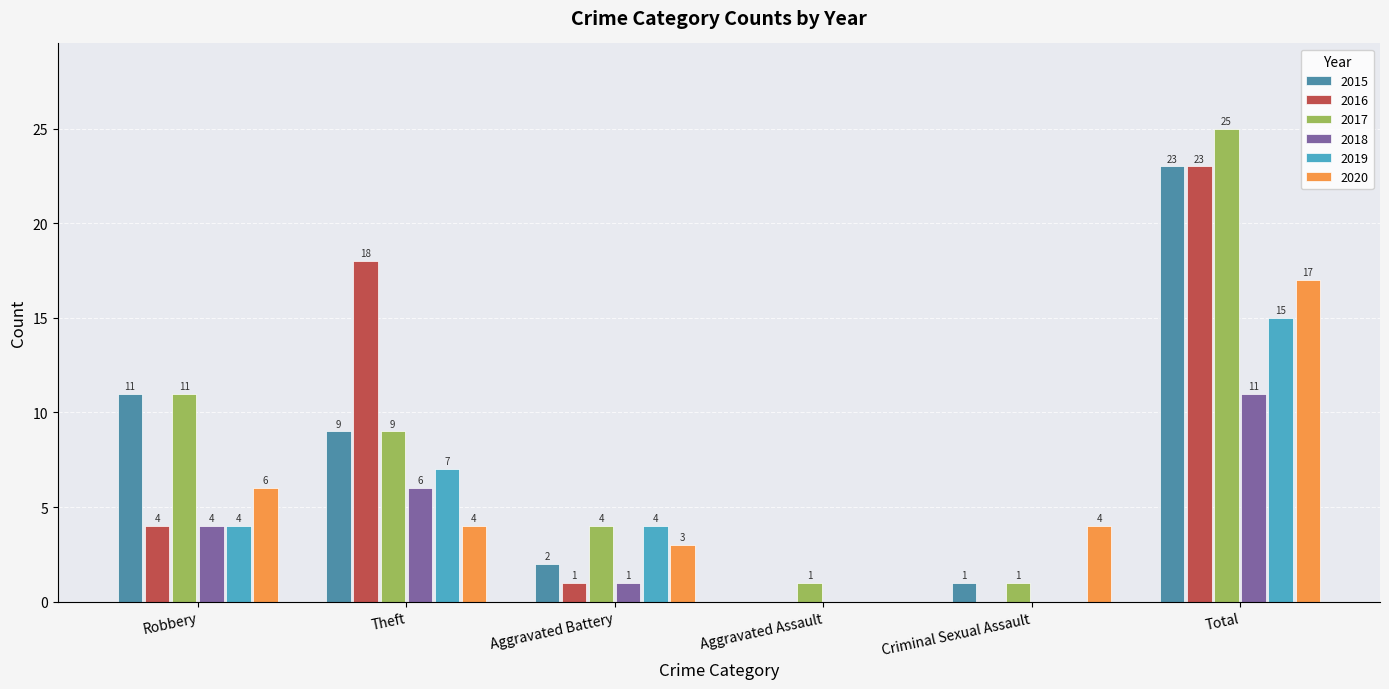

What is the sum of the 2020 values at Aggravated Assault and Theft?

4